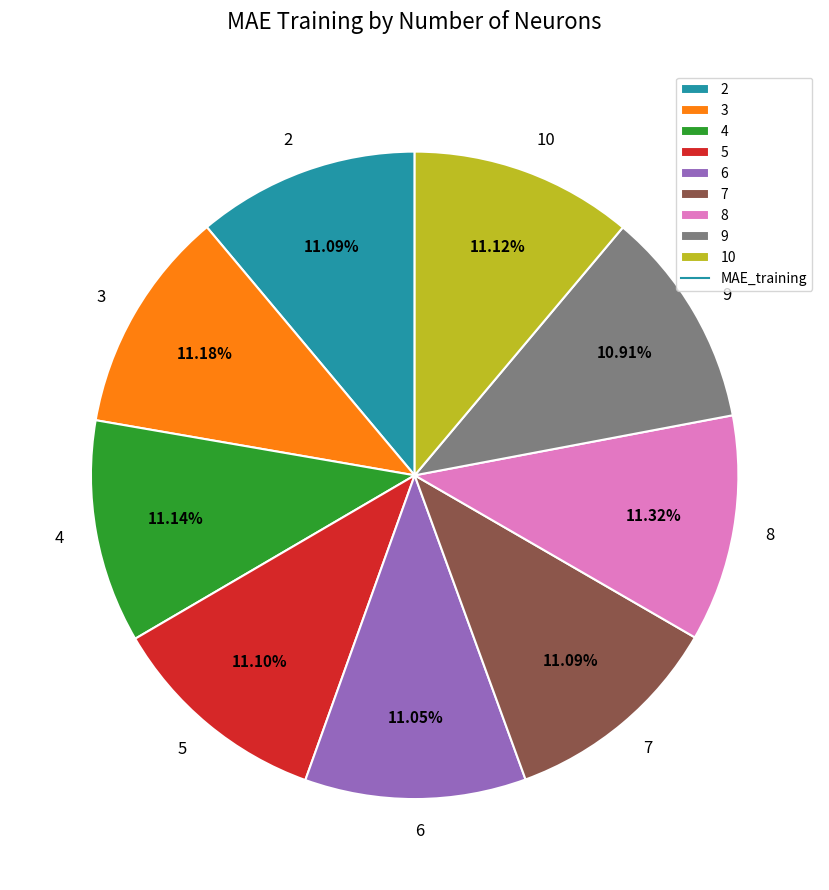

Is there a majority slice in this chart?

No